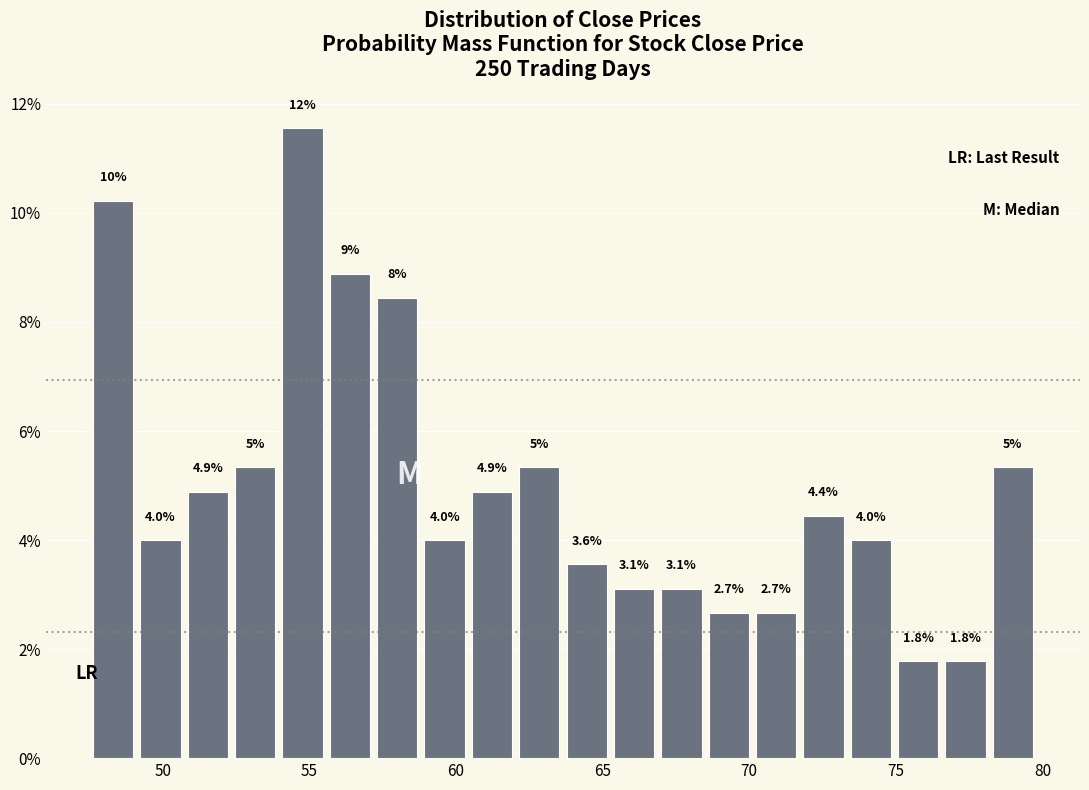

Around what value on the x-axis is the tallest bar? Give the approximate position of its centre, as read against the axis.

55.0